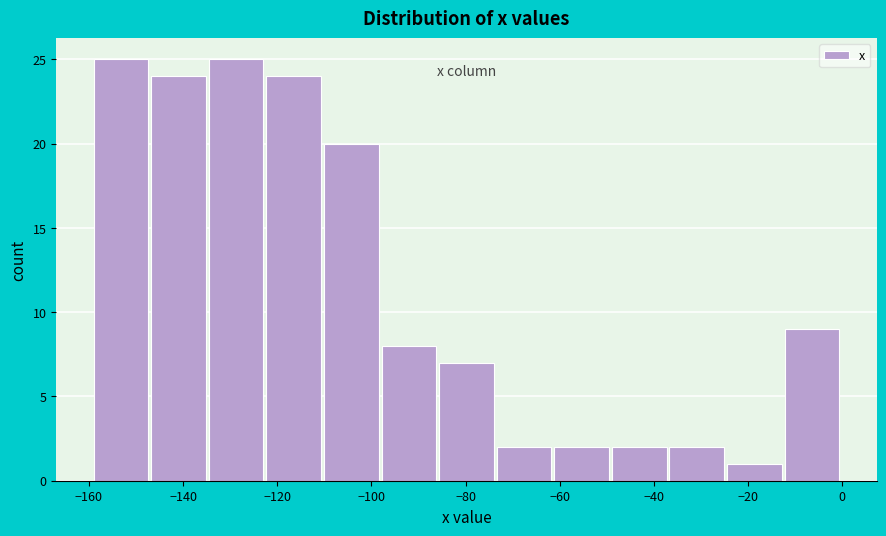

What is the height of the bar covering -62 to -48 on the x-axis? Neither the bar edges nor the heights are printed on the chart, so give them approximately, as read against the axes.

2